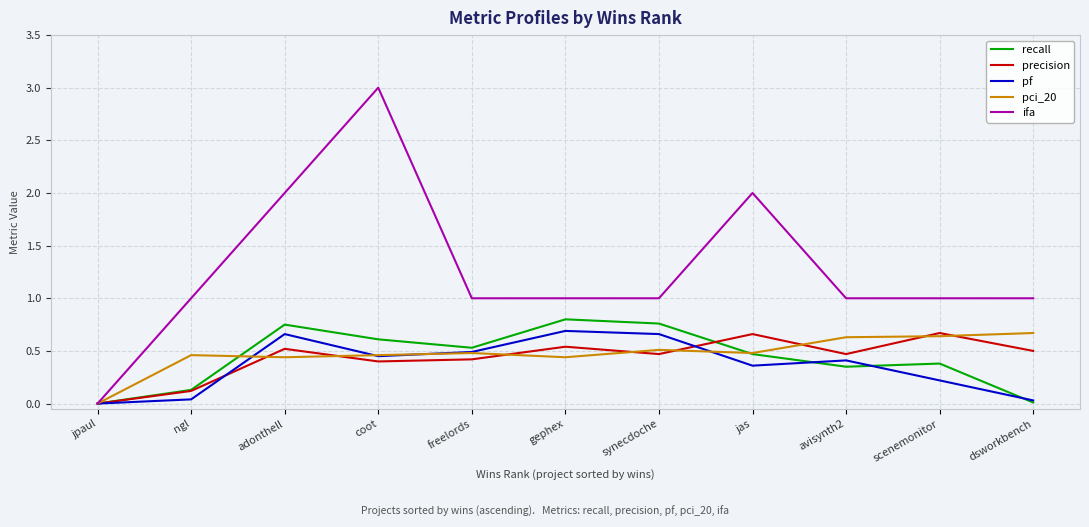

The precision series shows 0.1 at coot. True or false?

False